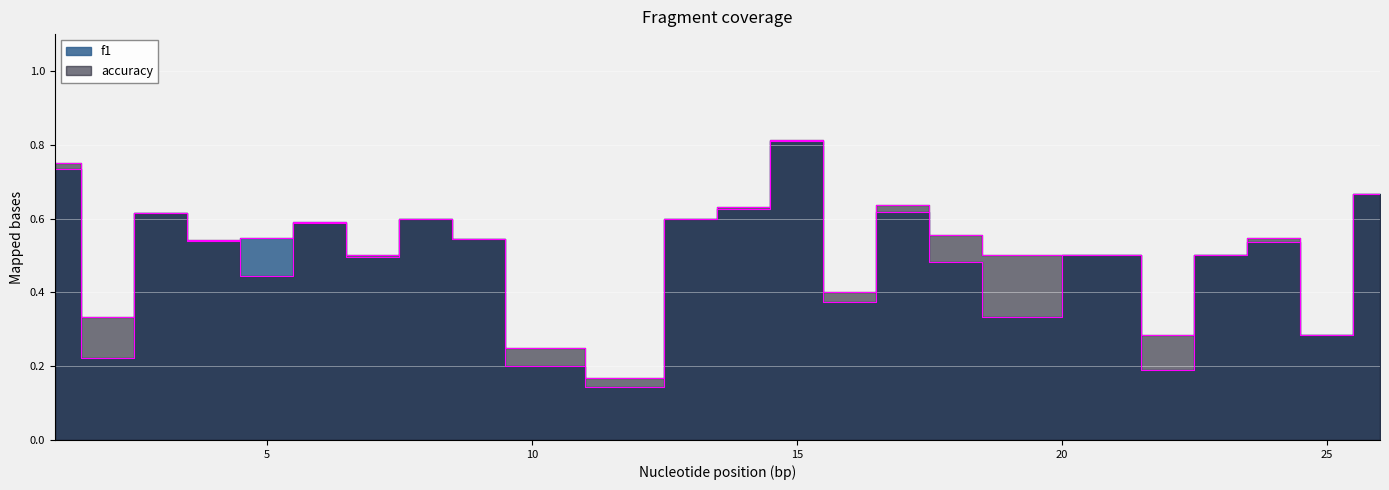

Between 4 and 24, which series saw the biggest shift?

accuracy